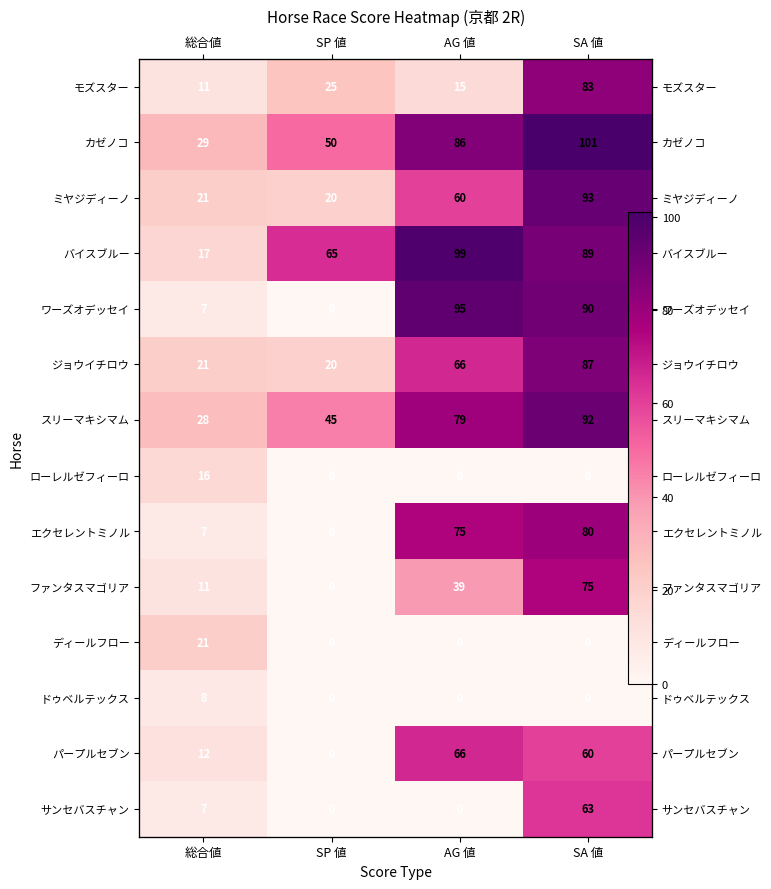

At SA 値, list the series in order from smallest to largest.

ローレルゼフィーロ, ディールフロー, ドゥベルテックス, パープルセブン, サンセバスチャン, ファンタスマゴリア, エクセレントミノル, モズスター, ジョウイチロウ, バイスブルー, ワーズオデッセイ, スリーマキシマム, ミヤジディーノ, カゼノコ